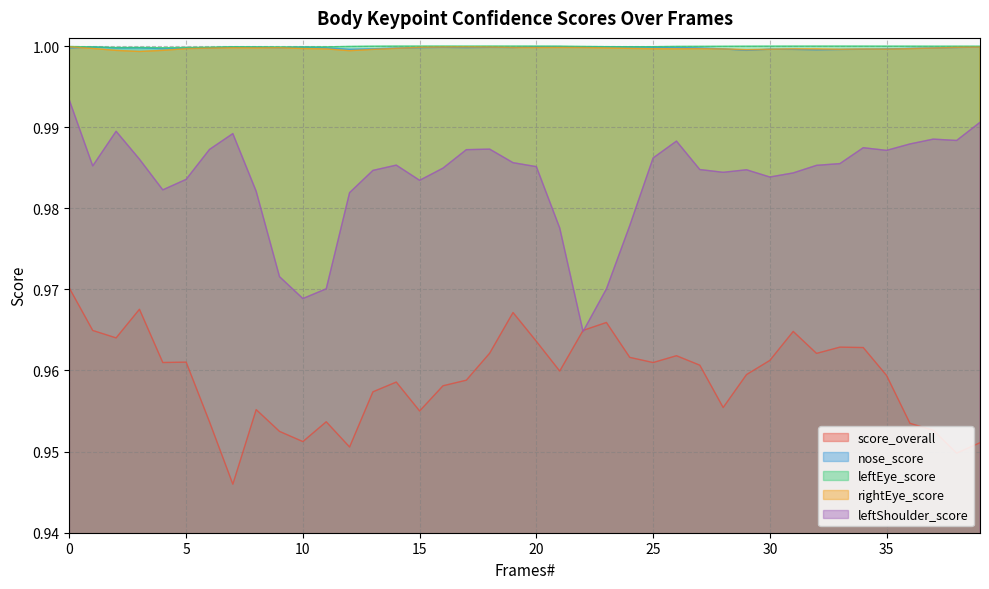

Rank the categories by nose_score value from lowest to highest.

29, 32, 33, 31, 12, 34, 30, 35, 28, 13, 4, 36, 5, 14, 0, 37, 27, 2, 6, 11, 3, 15, 9, 17, 19, 38, 26, 16, 18, 8, 7, 25, 10, 39, 1, 22, 24, 20, 23, 21